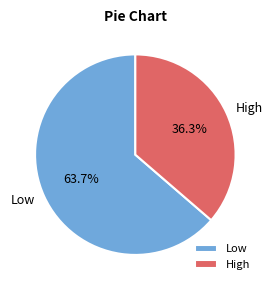

How many slices are in this pie chart?

2